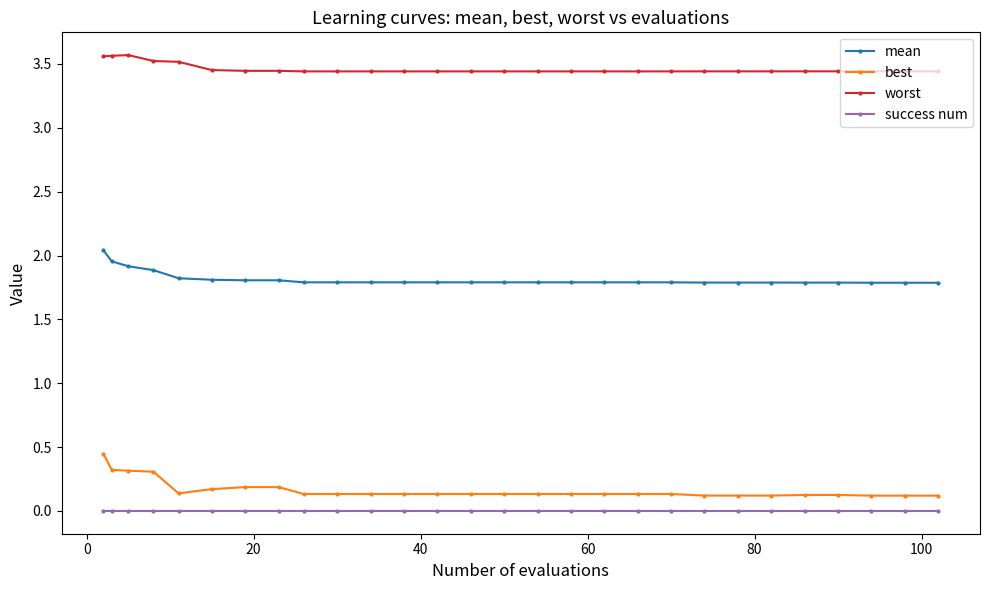

Count the number of data series in this chart.

4